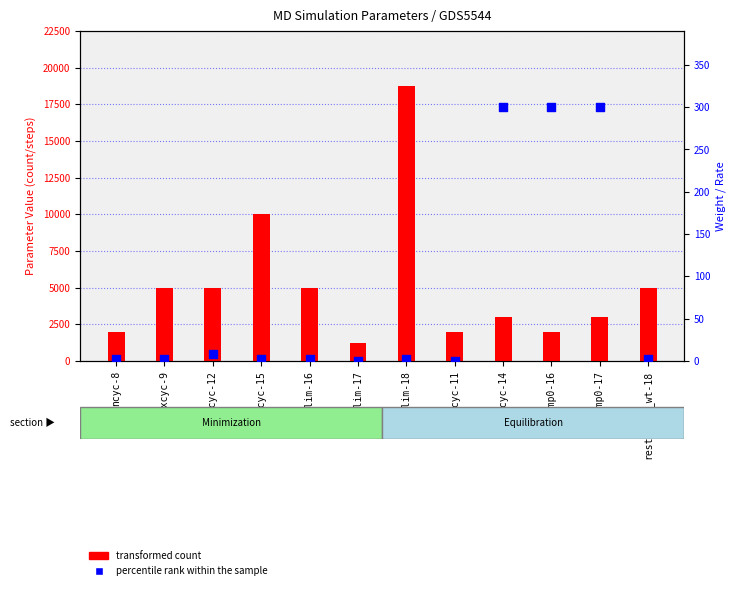

What is the total value across all series at ncyc-14?

3300.0